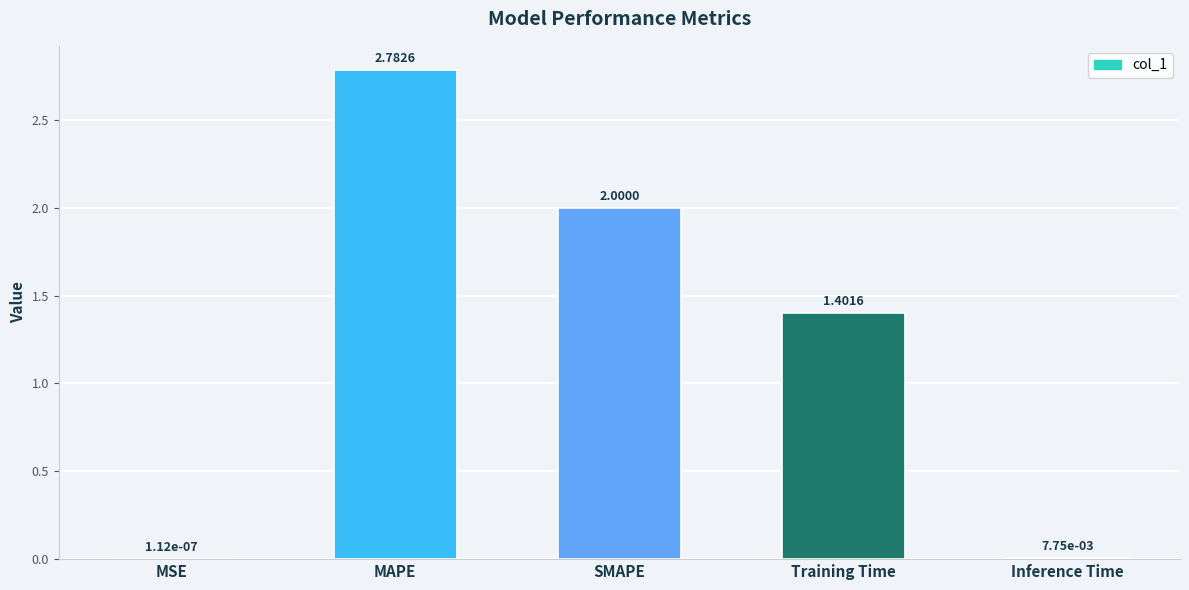

The chart shows a value of 3.3 at SMAPE. True or false?

False